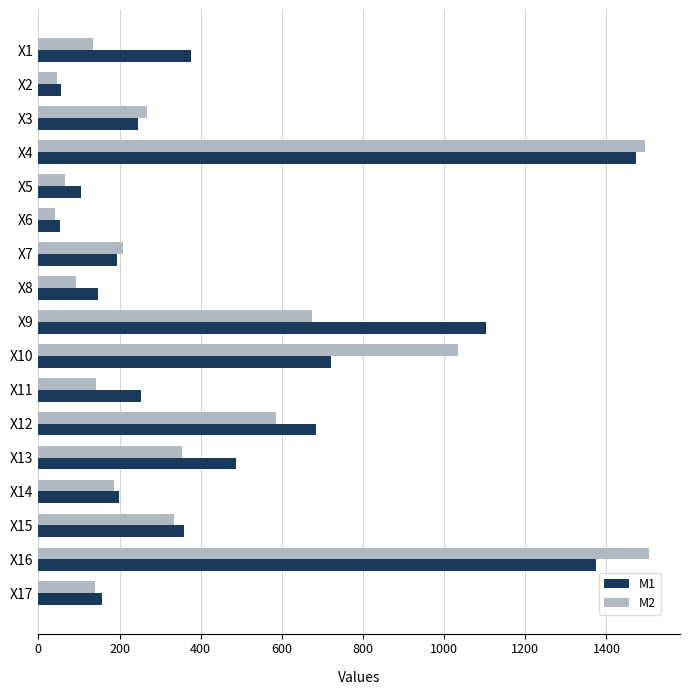

What is the maximum value shown in the chart?

1506